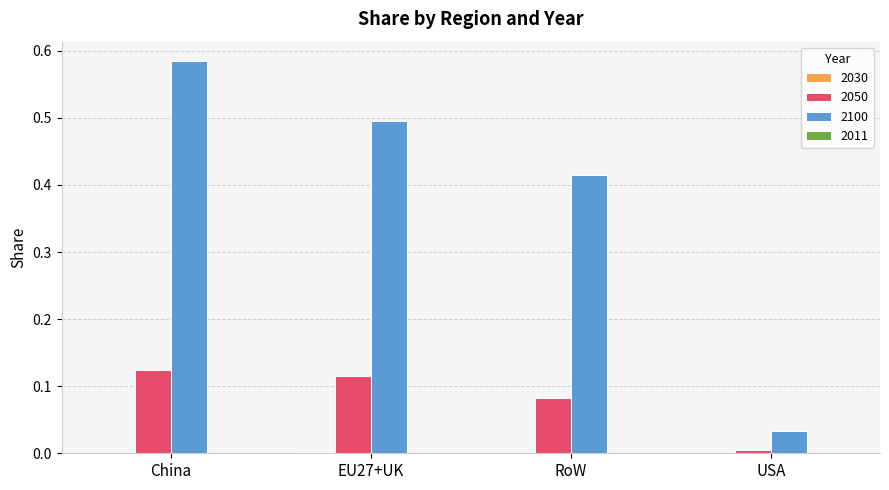

At which category is the sum across all series the highest?

China